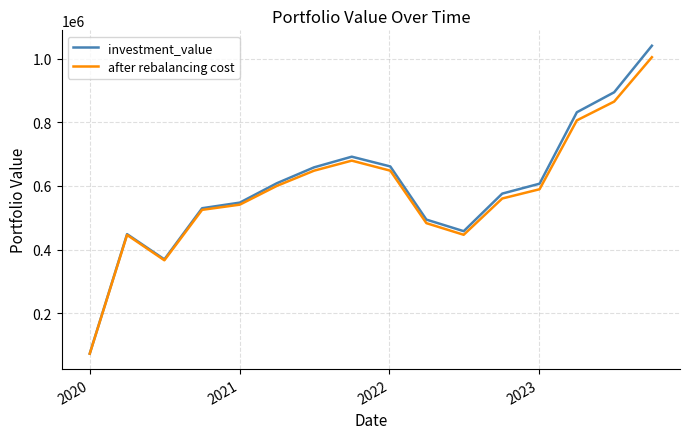

Is this an area chart (filled region under the line)?

No